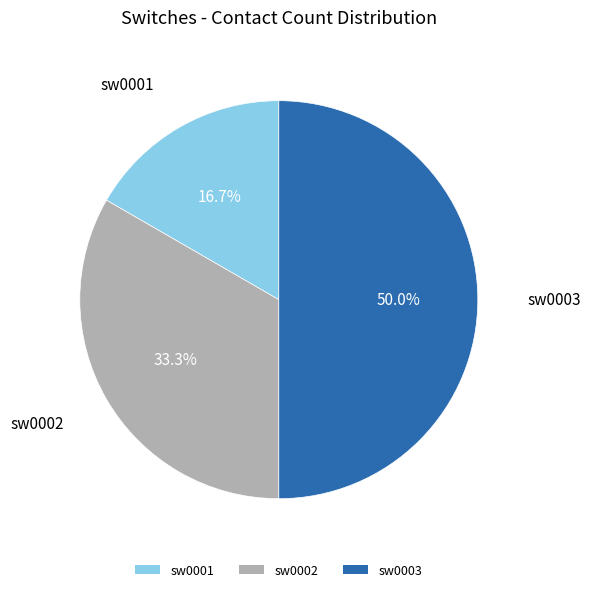

To the nearest percent, what percentage of the pie is sw0002?

33%